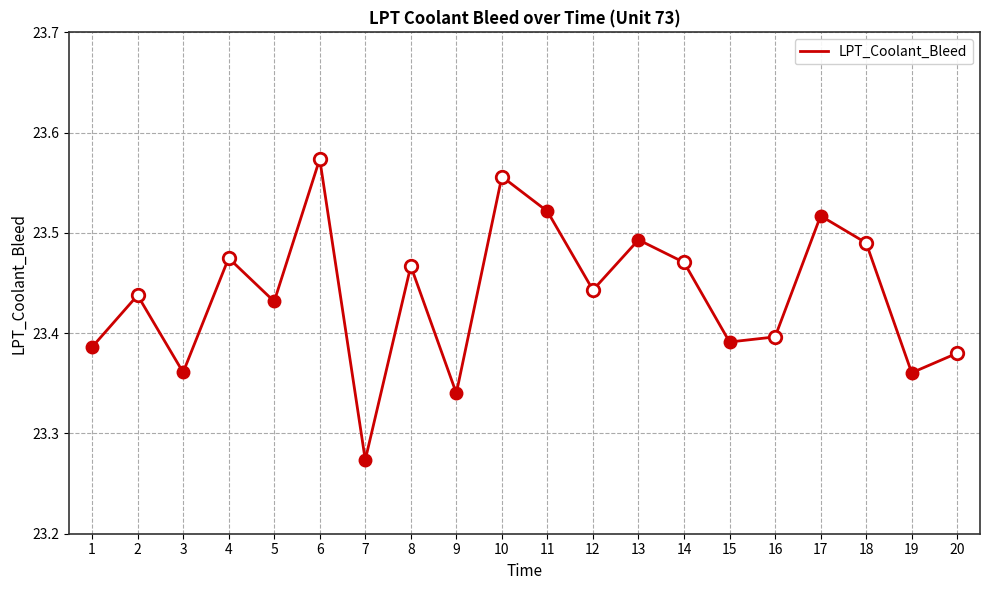

What is the difference between the maximum and minimum values?

0.3